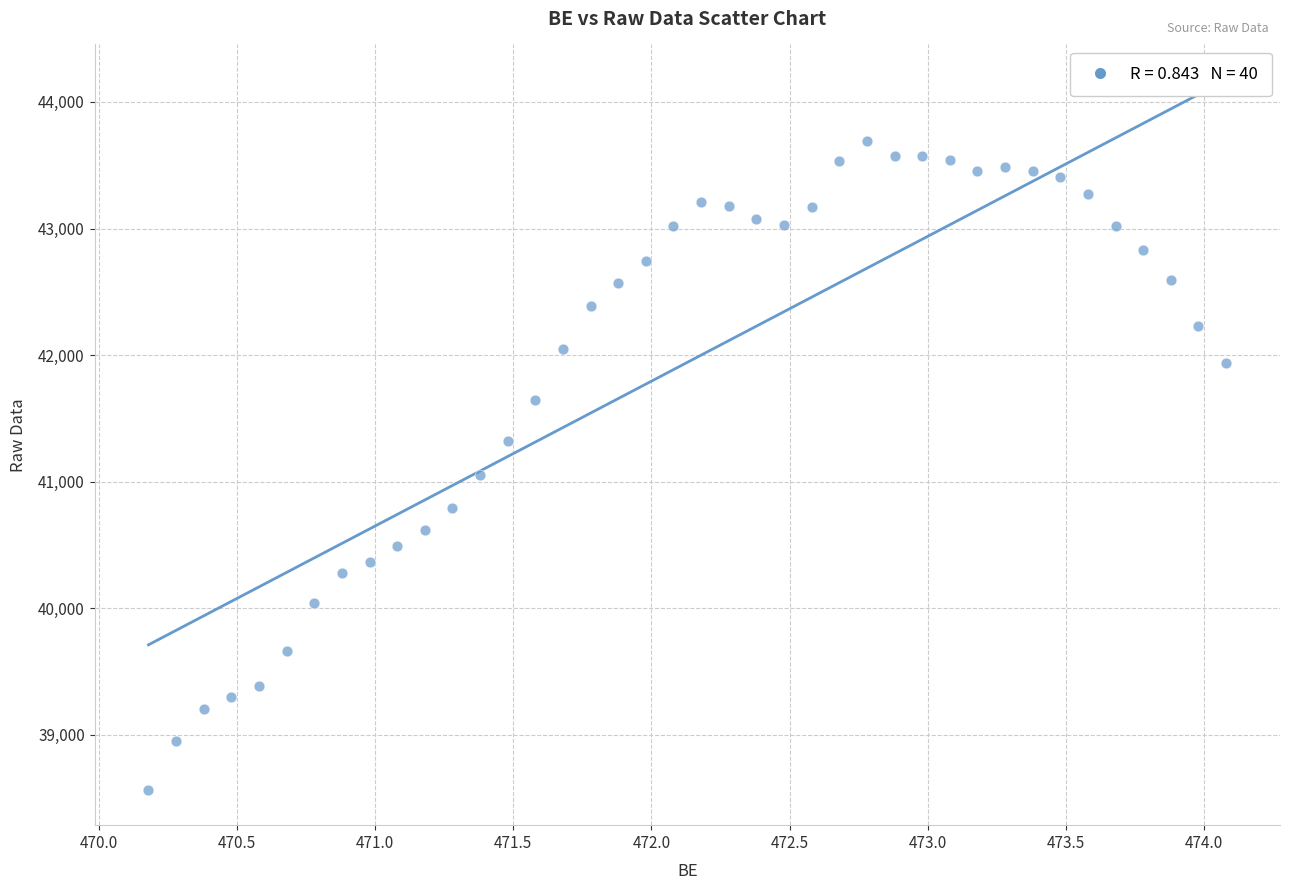

What is the range of X values (max minus min)?

3.9